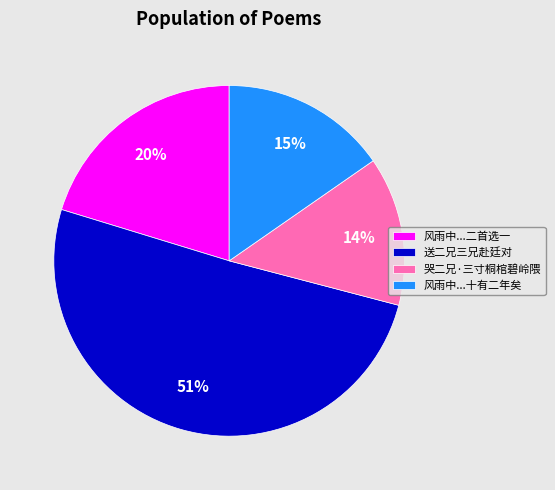

Combined, do 风雨中...十有二年矣 and 哭二兄·三寸桐棺碧岭隈 account for over 50%?

No